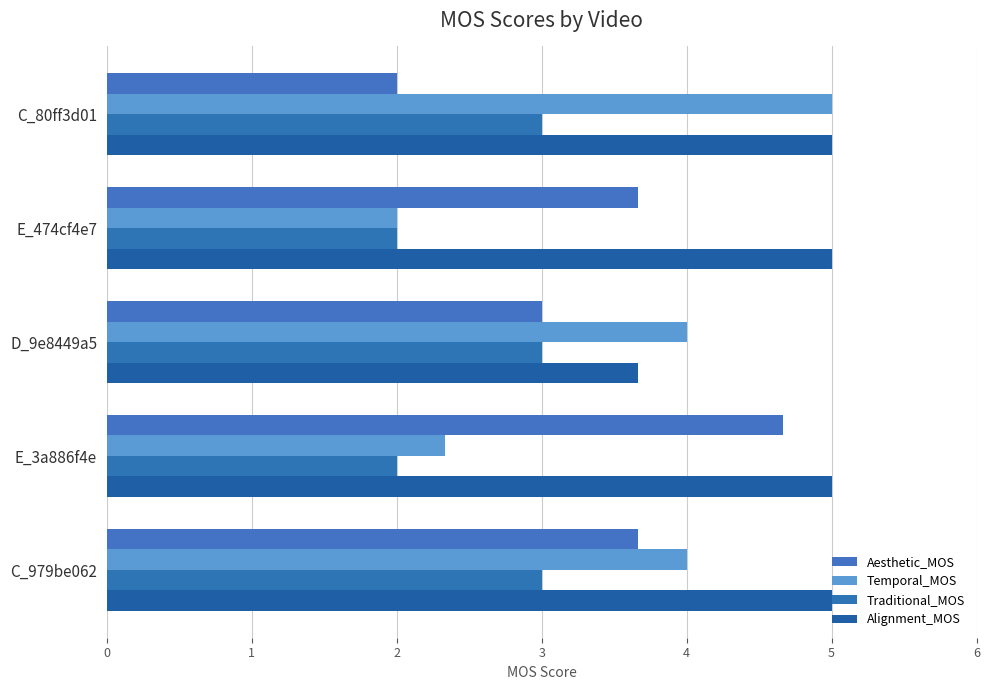

Count the number of data series in this chart.

4